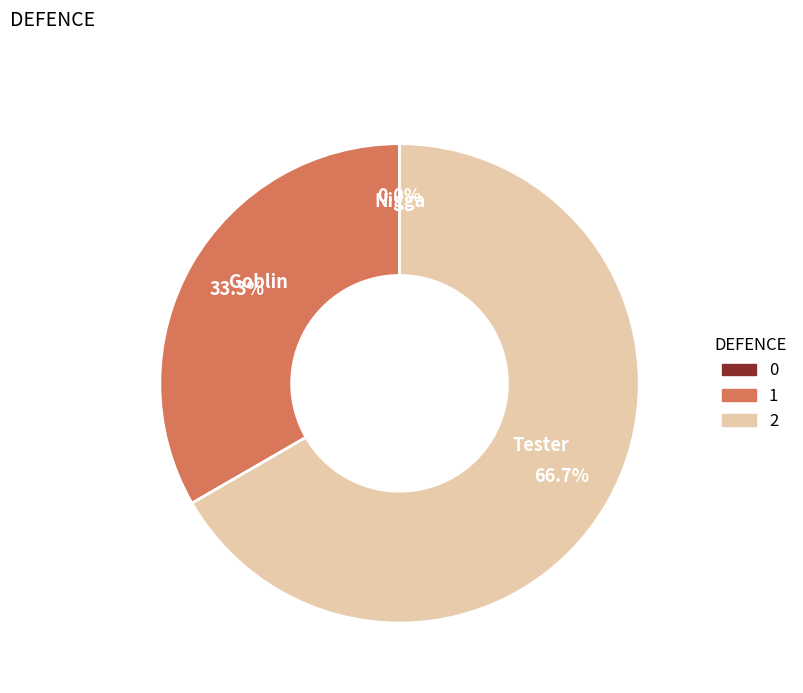

What is the smallest slice in the pie chart?

Nigga